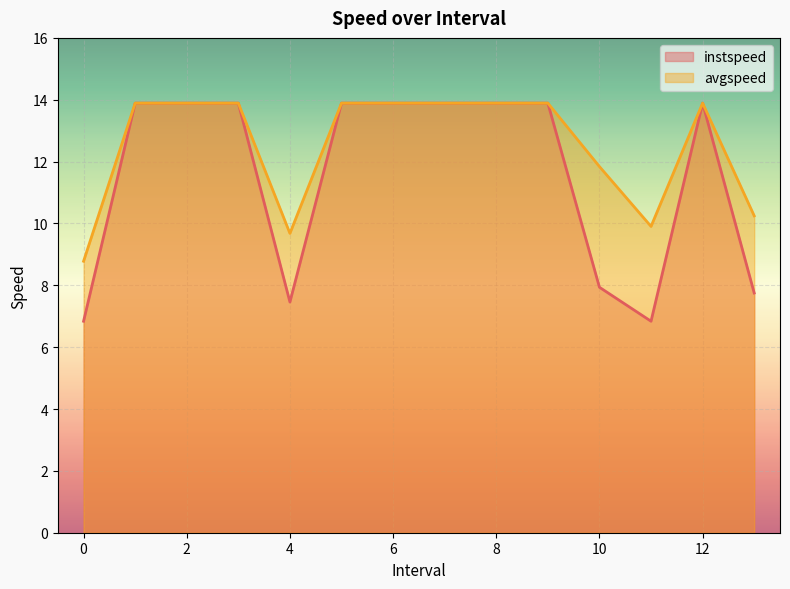

True or false: avgspeed and instspeed cross at least once.

False